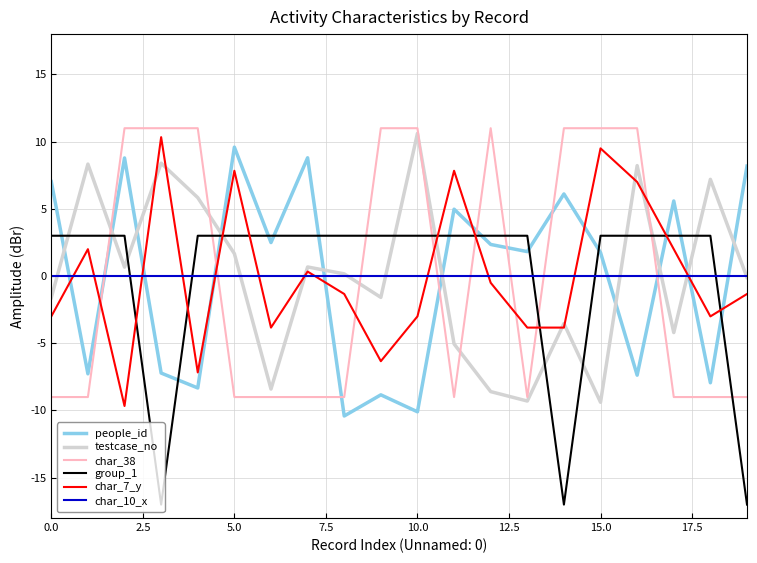

What is the smallest value displayed?

-17.0